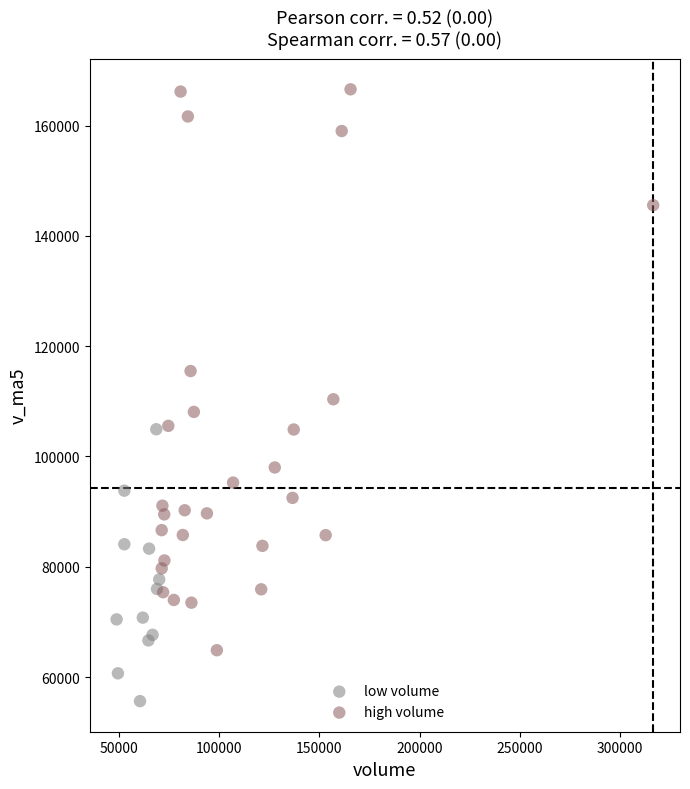

Which series contains the highest Y value?

high volume